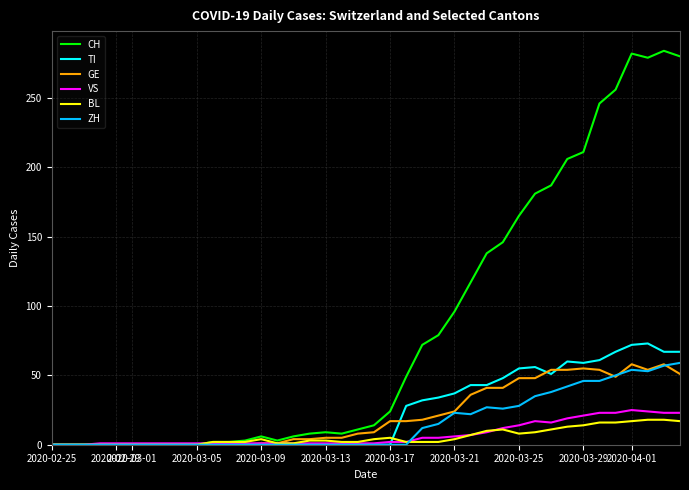

Which series has the largest total across all categories?

CH